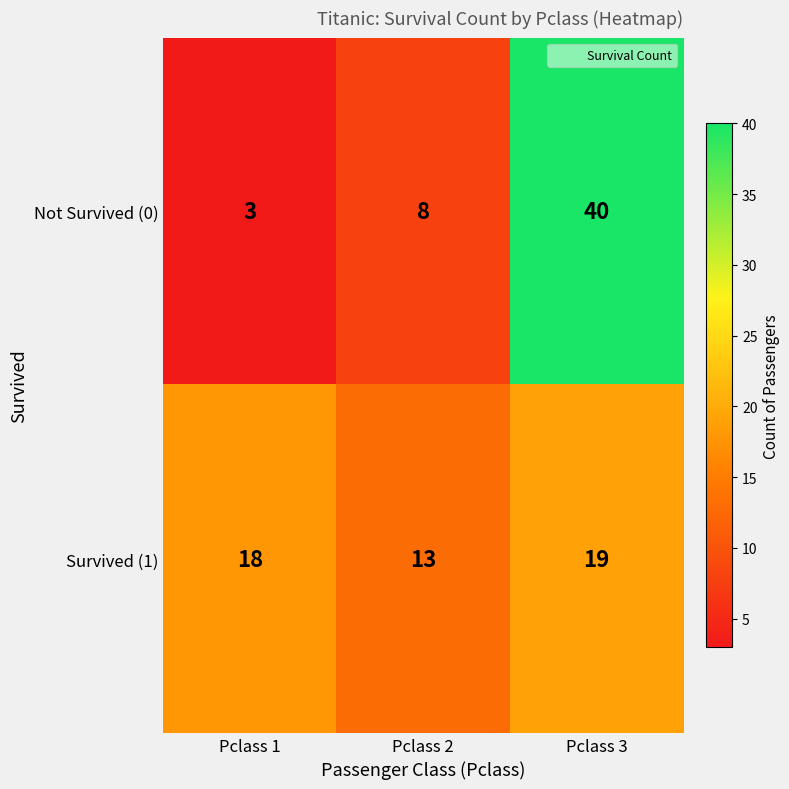

What is the sum of the Survived (1) values at Pclass 3 and Pclass 1?

37